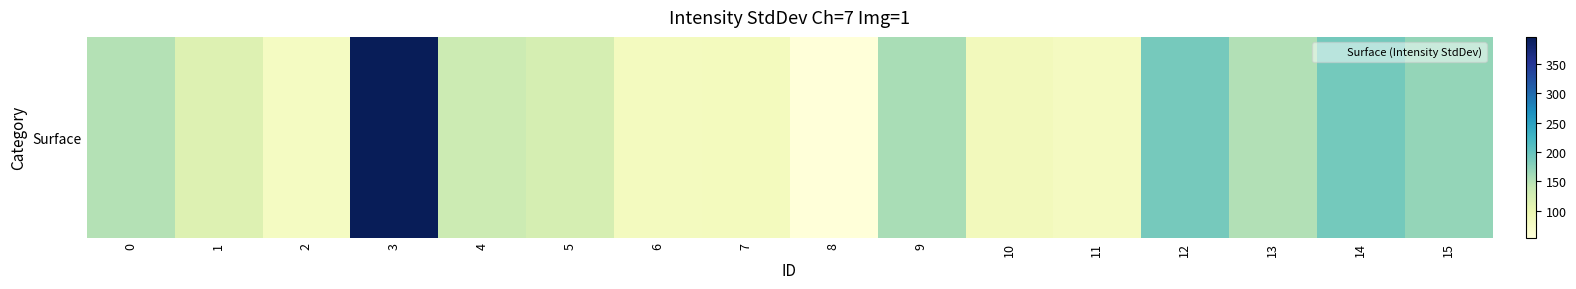

Reading left to right, list all the values displayed in this chart.

150.7	115.2	78.1	396.0	134.1	124.3	81.9	82.1	54.0	157.1	85.0	80.4	187.8	151.5	190.1	169.3